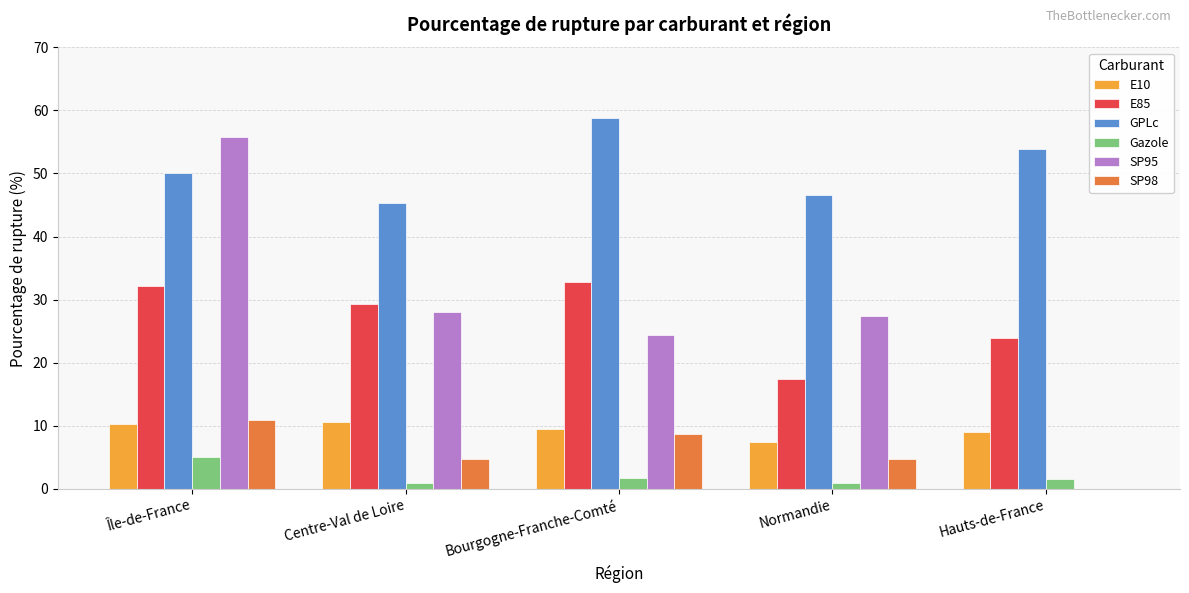

What is the sum of the E85 values at Hauts-de-France and Bourgogne-Franche-Comté?

56.8